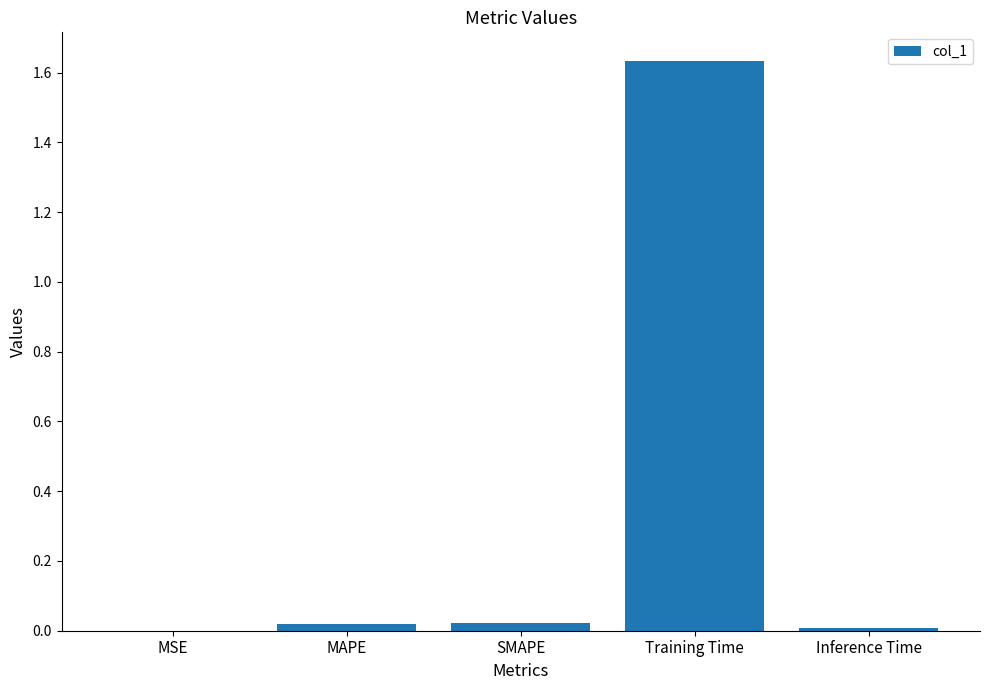

Which category has the highest value across all series?

Training Time